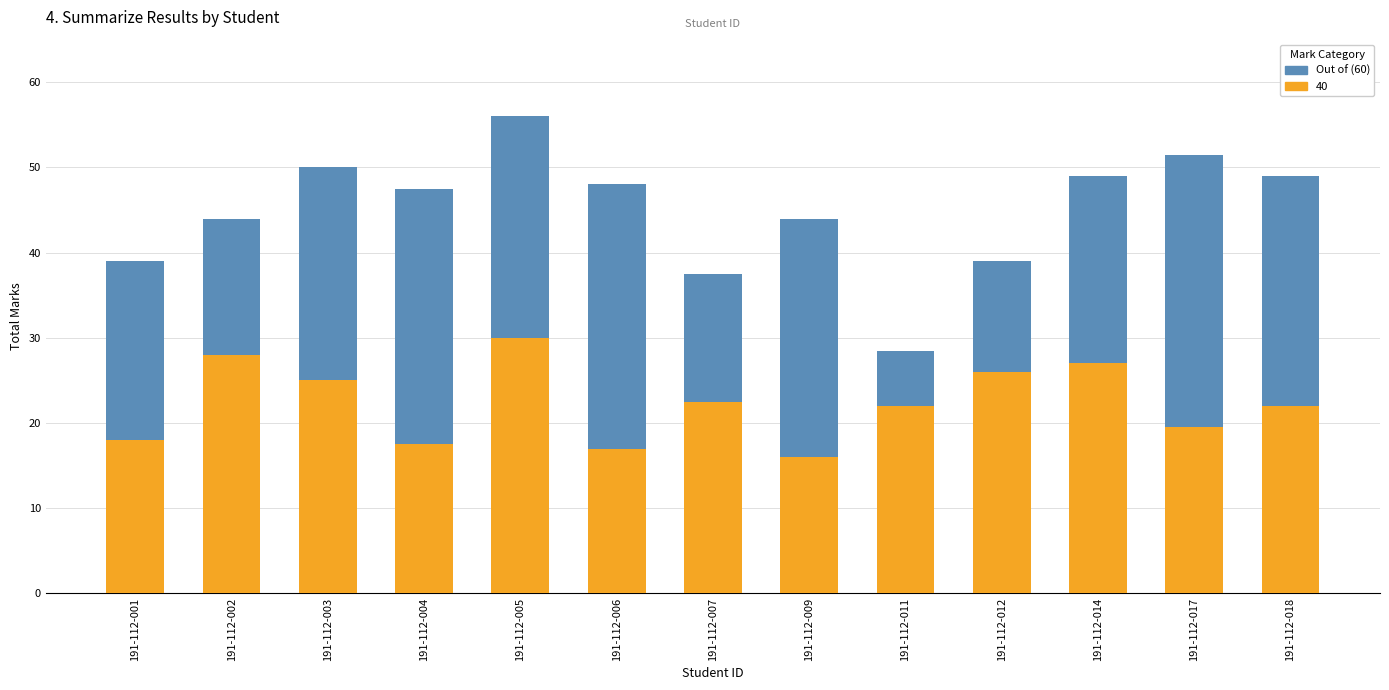

What is the average value?

44.8